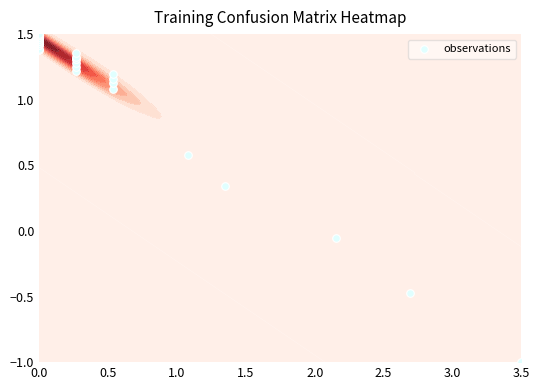

What is the sum of all values?

47.9